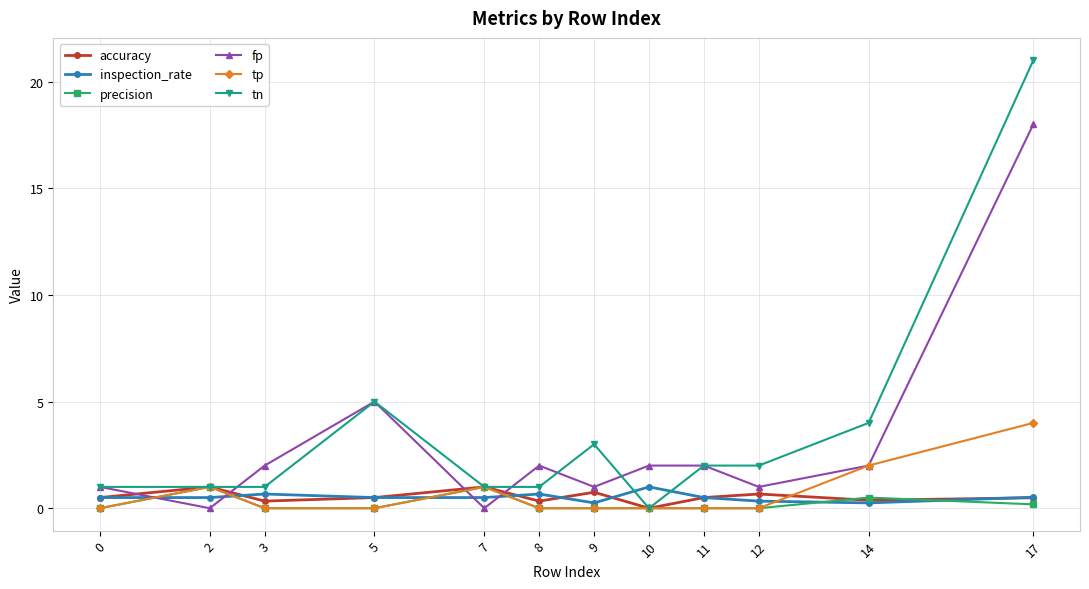

The value of fp at 5 is 7.7. True or false?

False